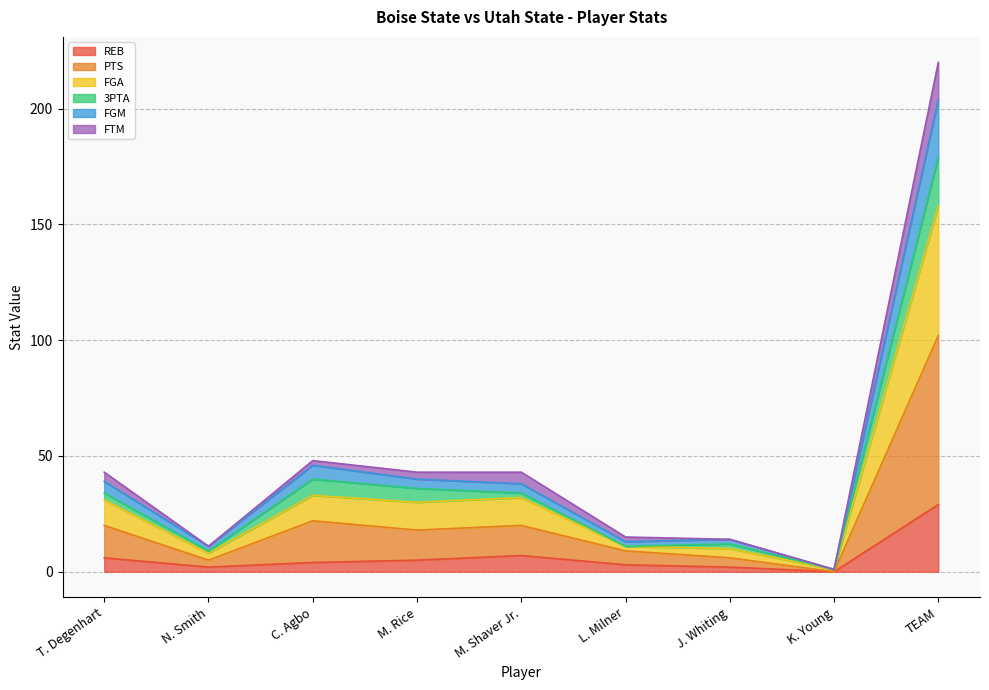

At which category is the sum across all series the highest?

TEAM